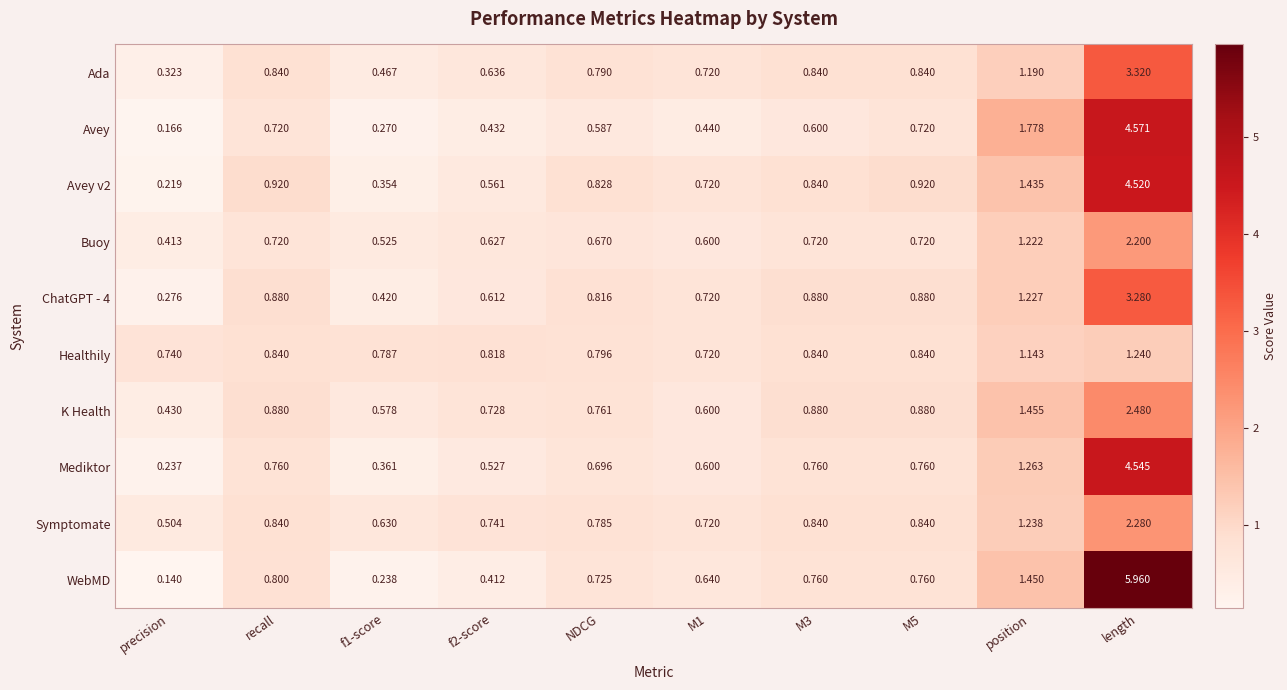

At which category is the sum across all series the highest?

length